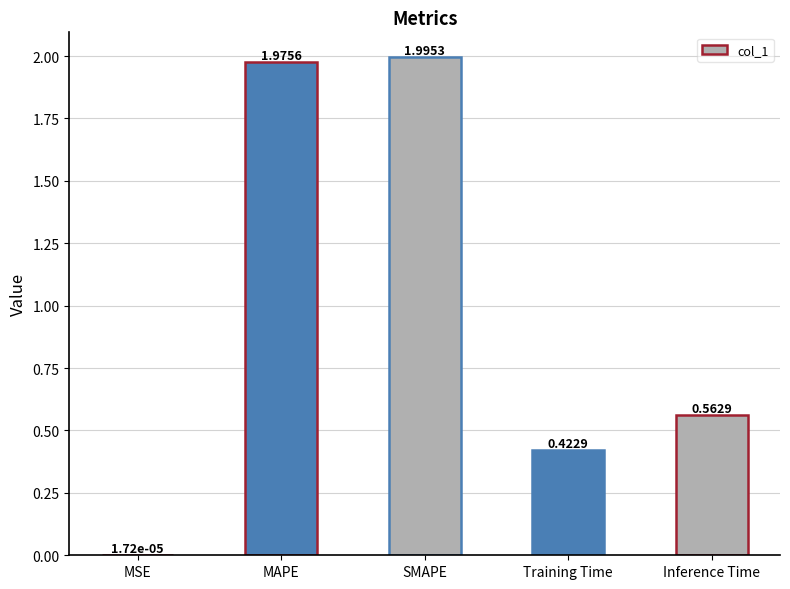

Which has a higher value, Inference Time or SMAPE?

SMAPE